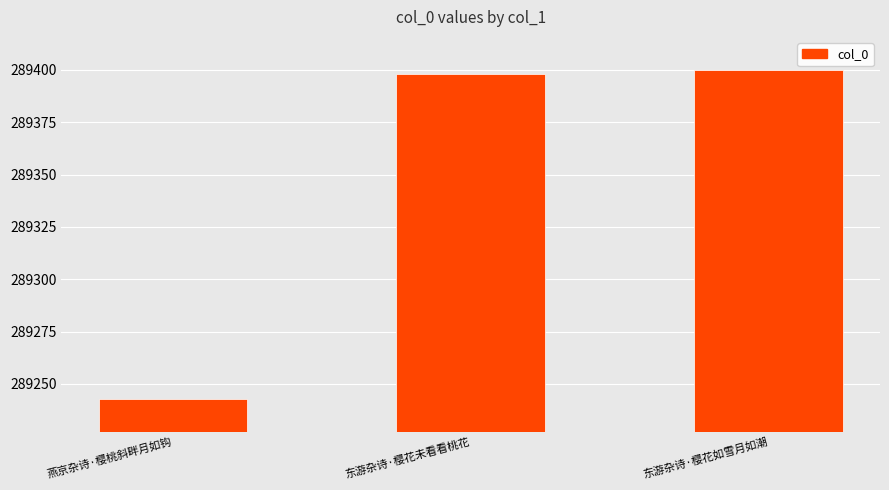

What is the difference between the values at 东游杂诗·樱花如雪月如潮 and 东游杂诗·樱花未看看桃花?

2